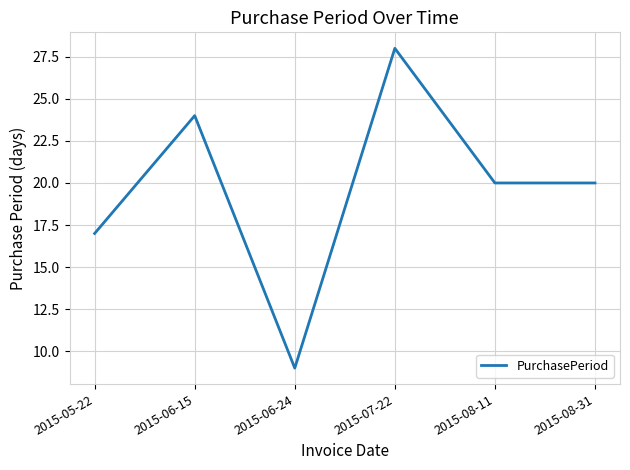

Where does the data first go above 20?

2015-06-15